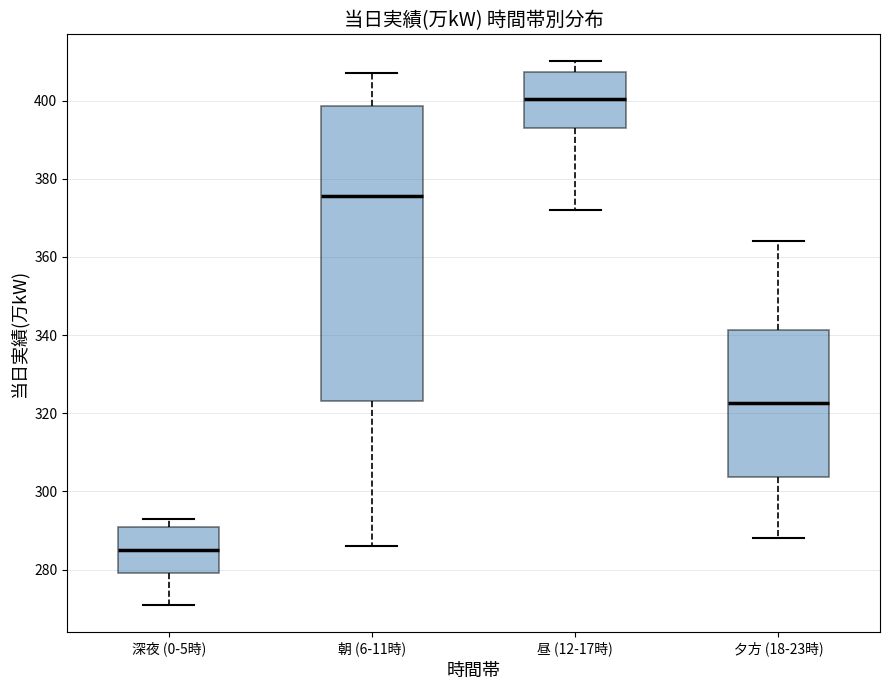

Where is the lower edge of the box for 深夜 (0-5時) on the y-axis? The values are not printed on the chart, so give them approximately, as read against the axis.

280